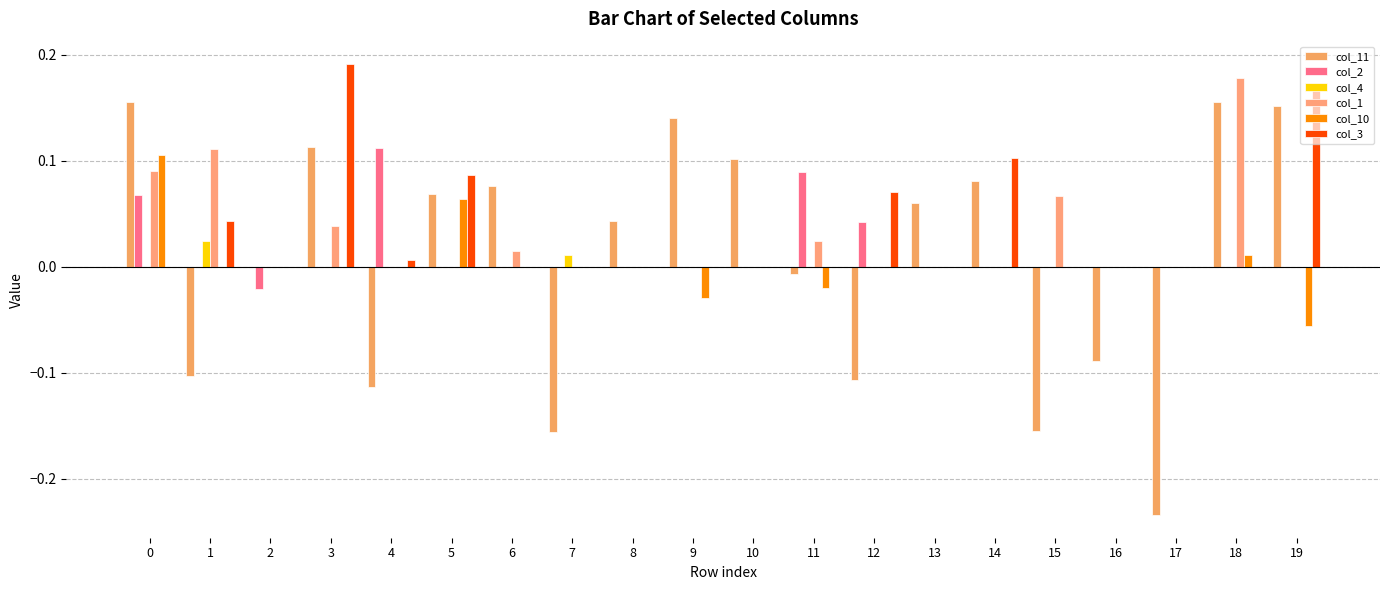

True or false: col_2 has a value of 0.0 at 14.

True